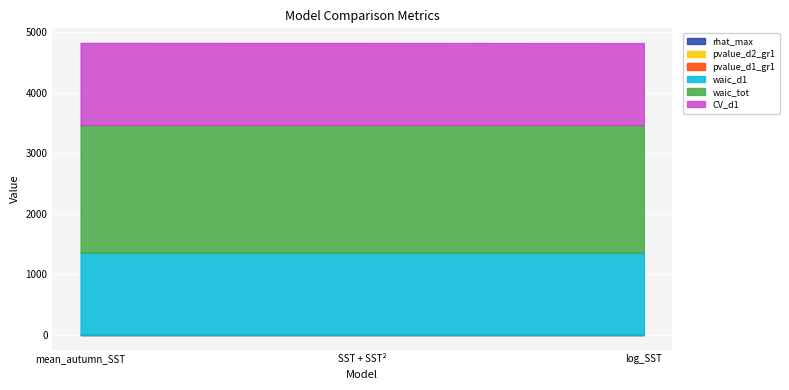

True or false: CV_d1 has a value of 1356.4 at mean_autumn_SST + I(mean_autumn_SST)^2.

True